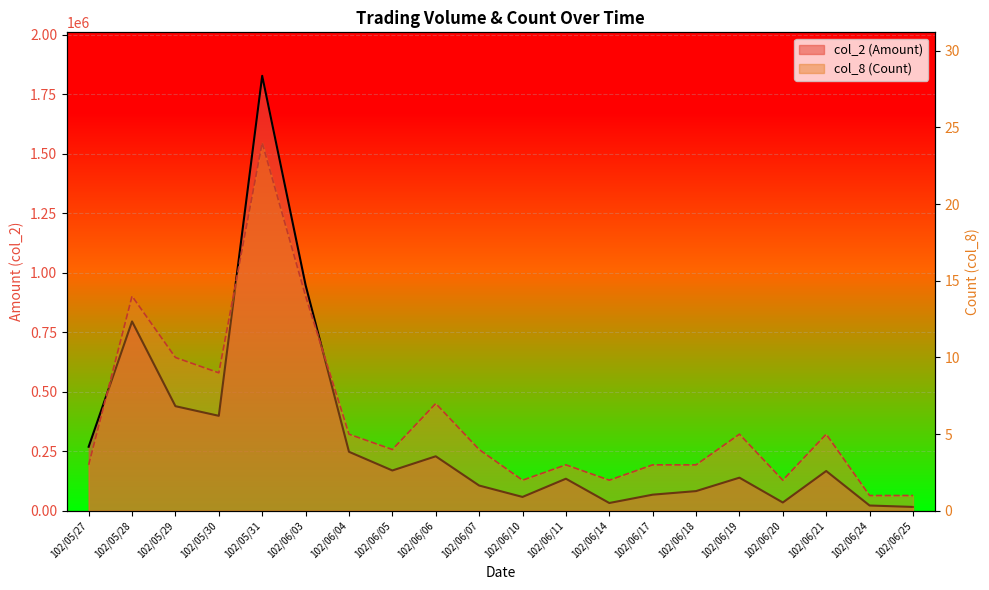

Where is the first local maximum for col_8 (Count)?

102/05/28